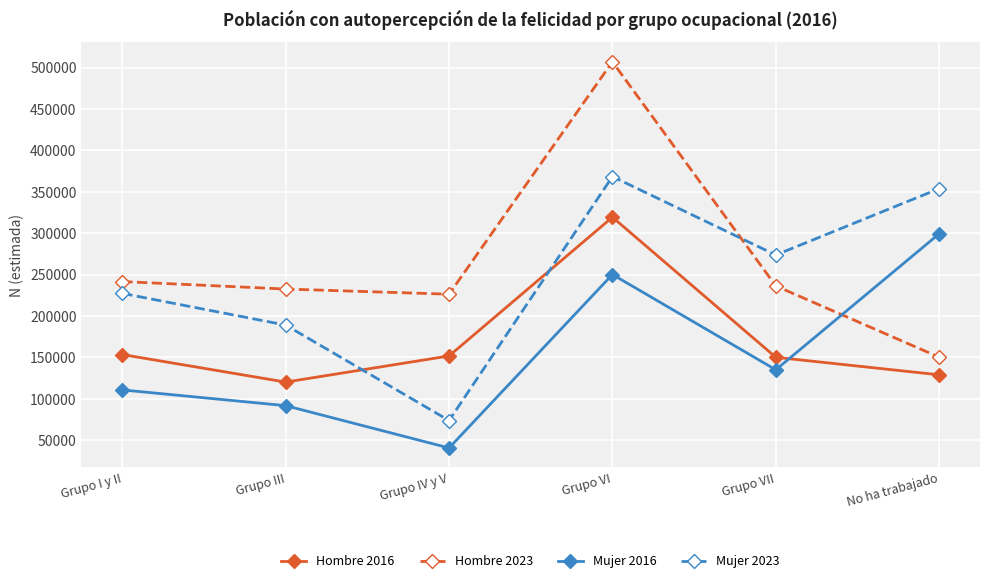

Where does the Hombre 2023 series first go above 236328?

Grupo I y II